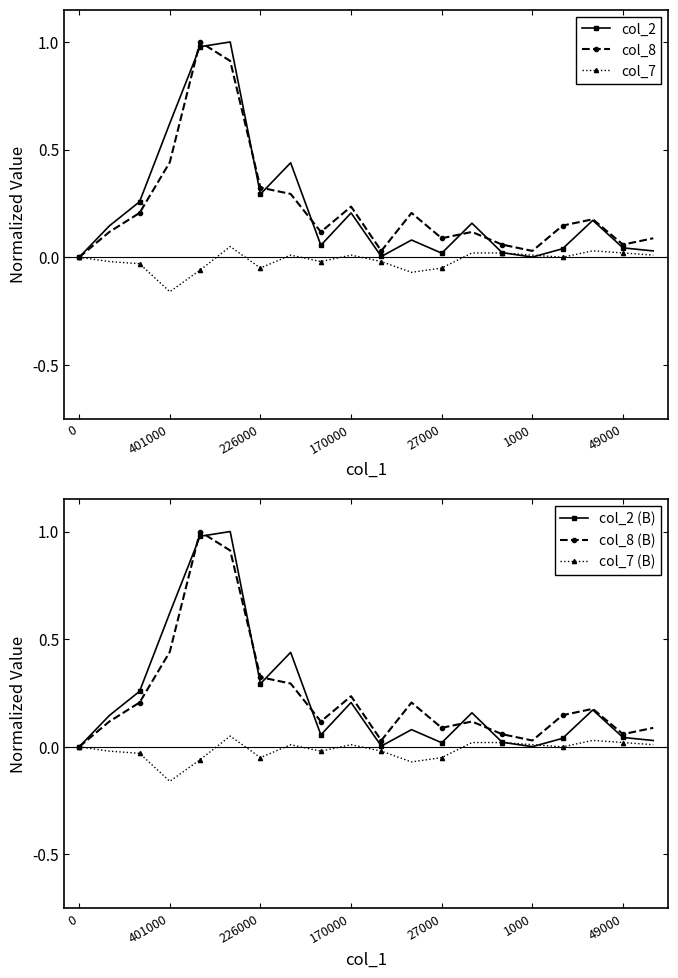

The col_2 (B) series shows 0.1 at 170000. True or false?

False